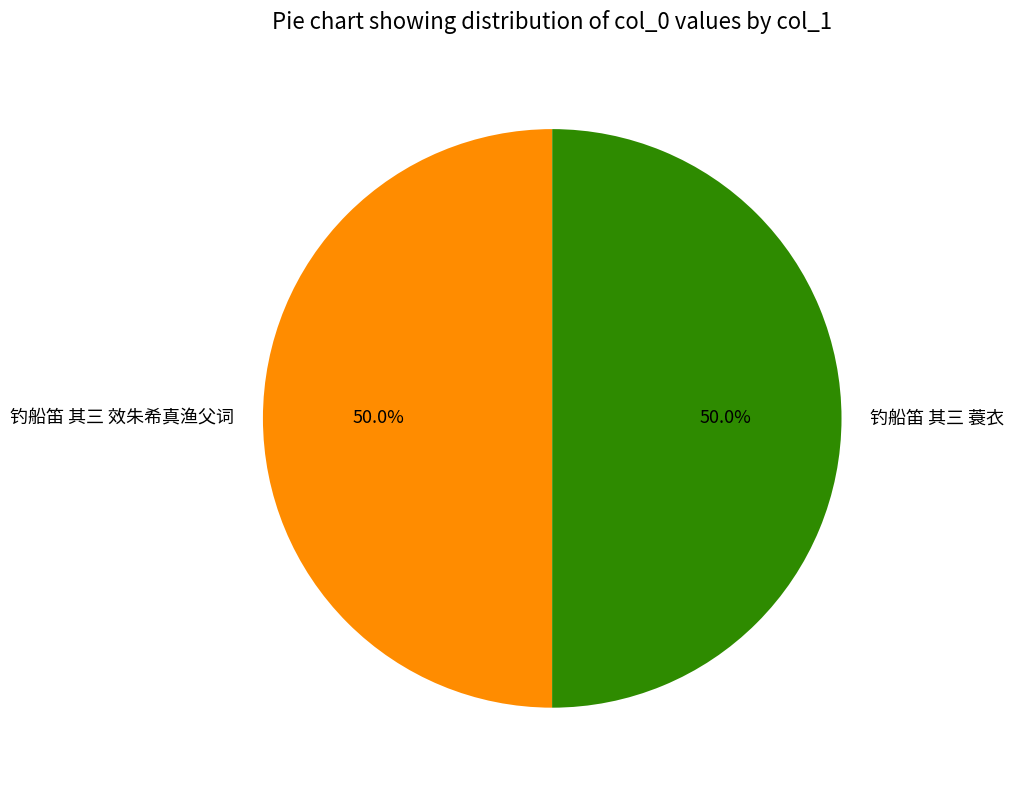

Is the sum of 钓船笛 其三 蓑衣 and 钓船笛 其三 效朱希真渔父词 greater than half?

Yes